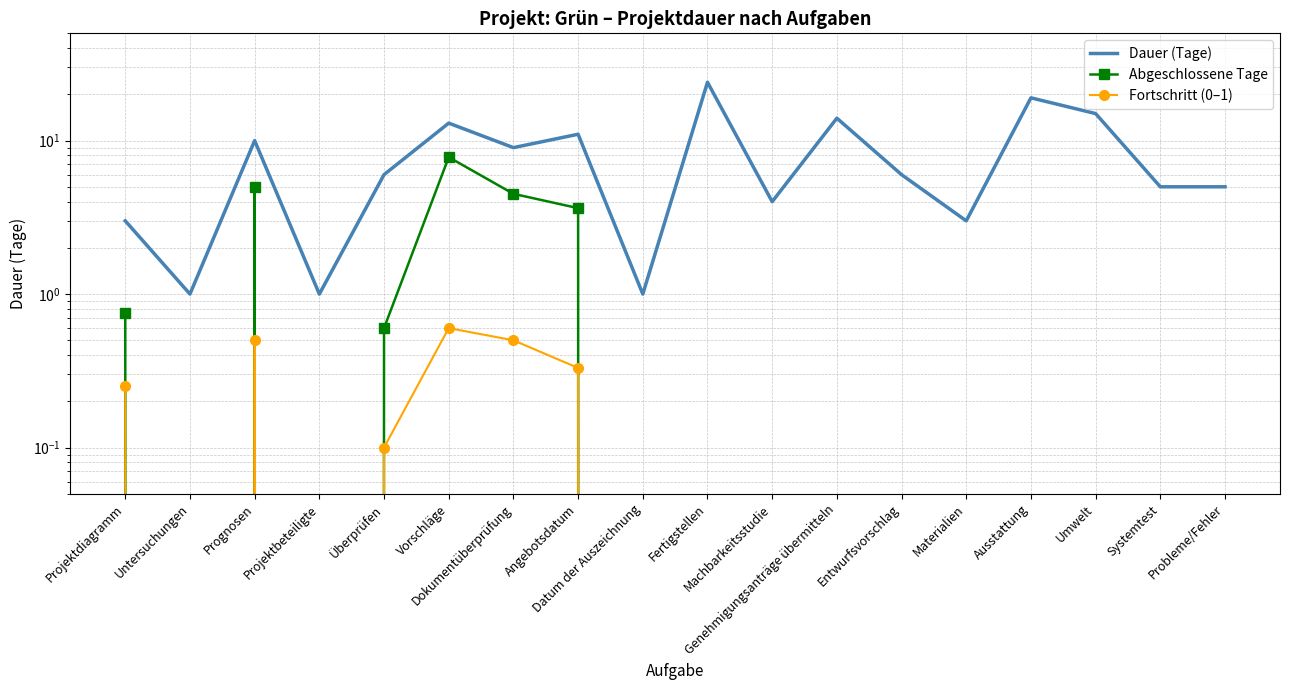

Which series has the largest range (max minus min)?

Dauer (Tage)